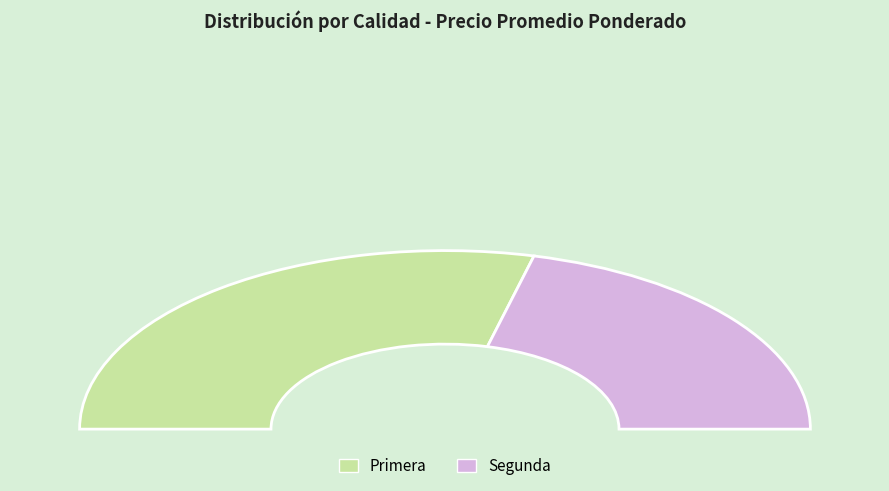

To the nearest percent, what is the average slice percentage?

50%